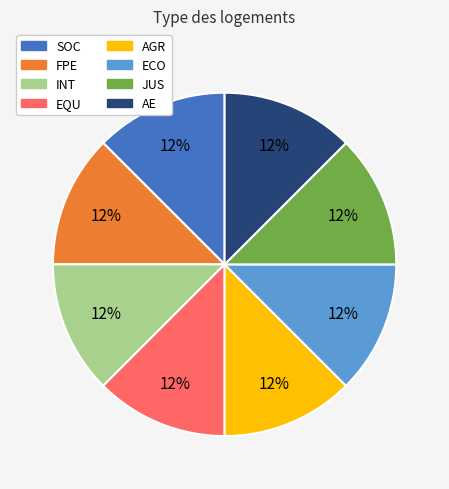

True or false: JUS accounts for 12% of the total.

True